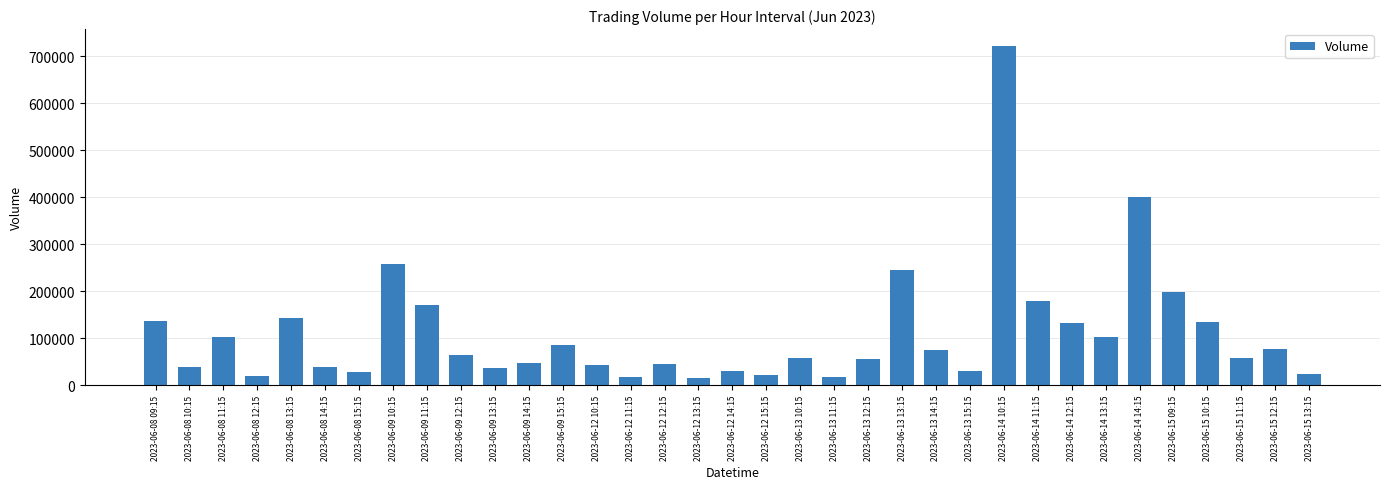

What is the sum of the values at 2023-06-14 10:15 and 2023-06-08 10:15?

760467